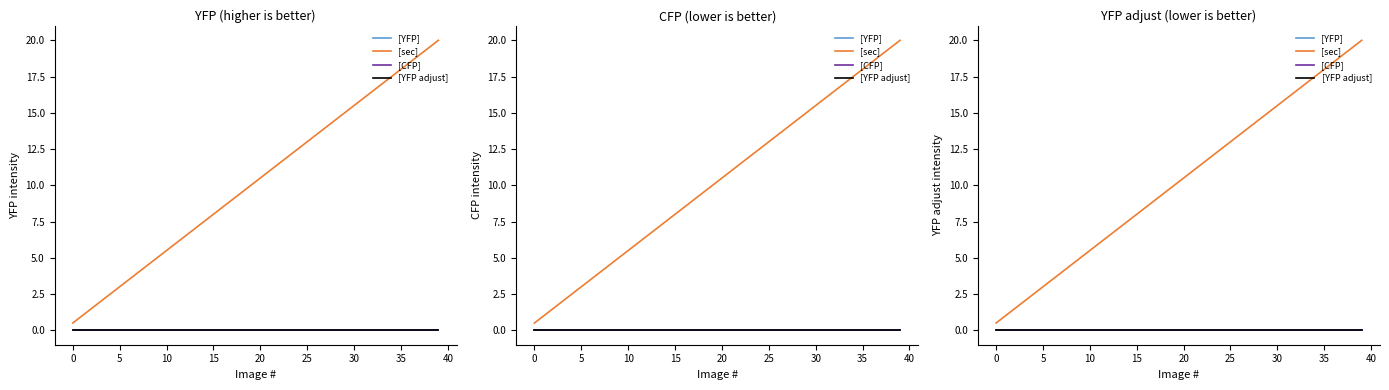

How many data points does each series have?

40